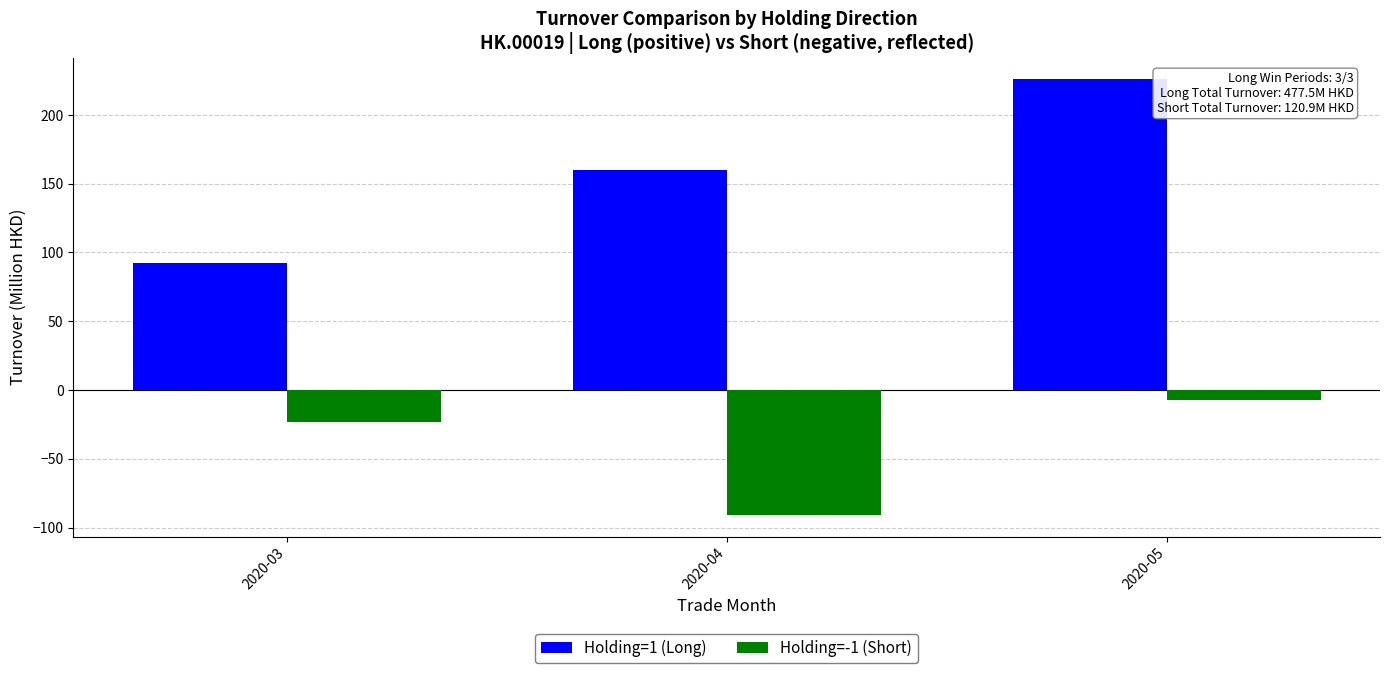

At which label does Holding=-1 (Short) first exceed -23?

2020-05